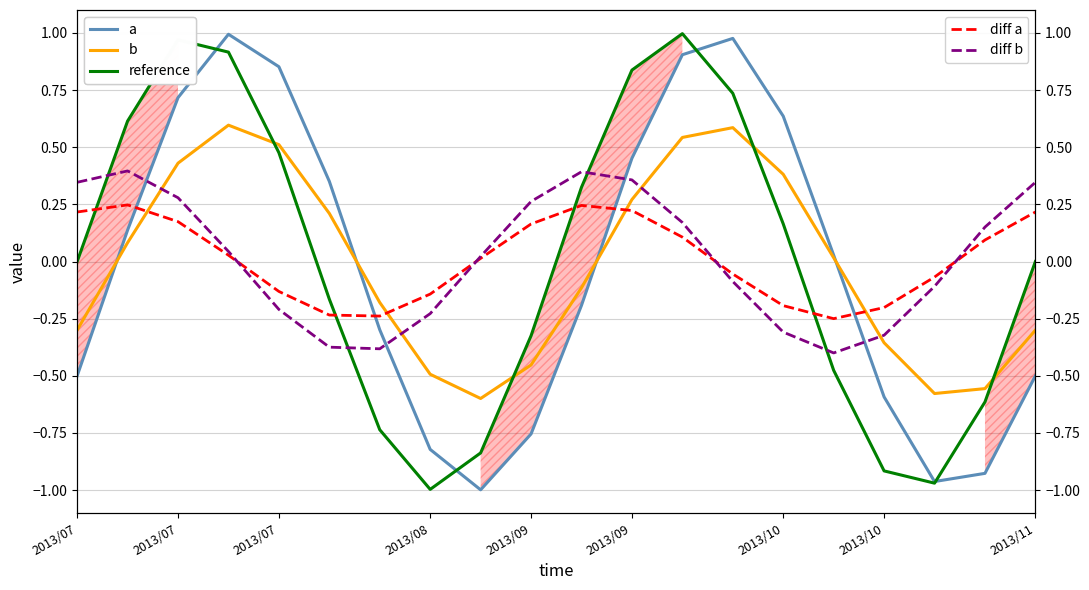

Reading left to right, list all the values displayed in this chart.

a: -0.5	0.1	0.7	1.0	0.9	0.4	-0.3	-0.8	-1.0	-0.8	-0.2	0.5	0.9	1.0	0.6	0.0	-0.6	-1.0	-0.9	-0.5
b: -0.3	0.1	0.4	0.6	0.5	0.2	-0.2	-0.5	-0.6	-0.5	-0.1	0.3	0.5	0.6	0.4	0.0	-0.4	-0.6	-0.6	-0.3
reference: 0.0	0.6	1.0	0.9	0.5	-0.2	-0.7	-1.0	-0.8	-0.3	0.3	0.8	1.0	0.7	0.2	-0.5	-0.9	-1.0	-0.6	-0.0
diff a: 0.2	0.2	0.2	0.0	-0.1	-0.2	-0.2	-0.1	0.0	0.2	0.2	0.2	0.1	-0.1	-0.2	-0.2	-0.2	-0.1	0.1	0.2
diff b: 0.3	0.4	0.3	0.0	-0.2	-0.4	-0.4	-0.2	0.0	0.3	0.4	0.4	0.2	-0.1	-0.3	-0.4	-0.3	-0.1	0.2	0.3